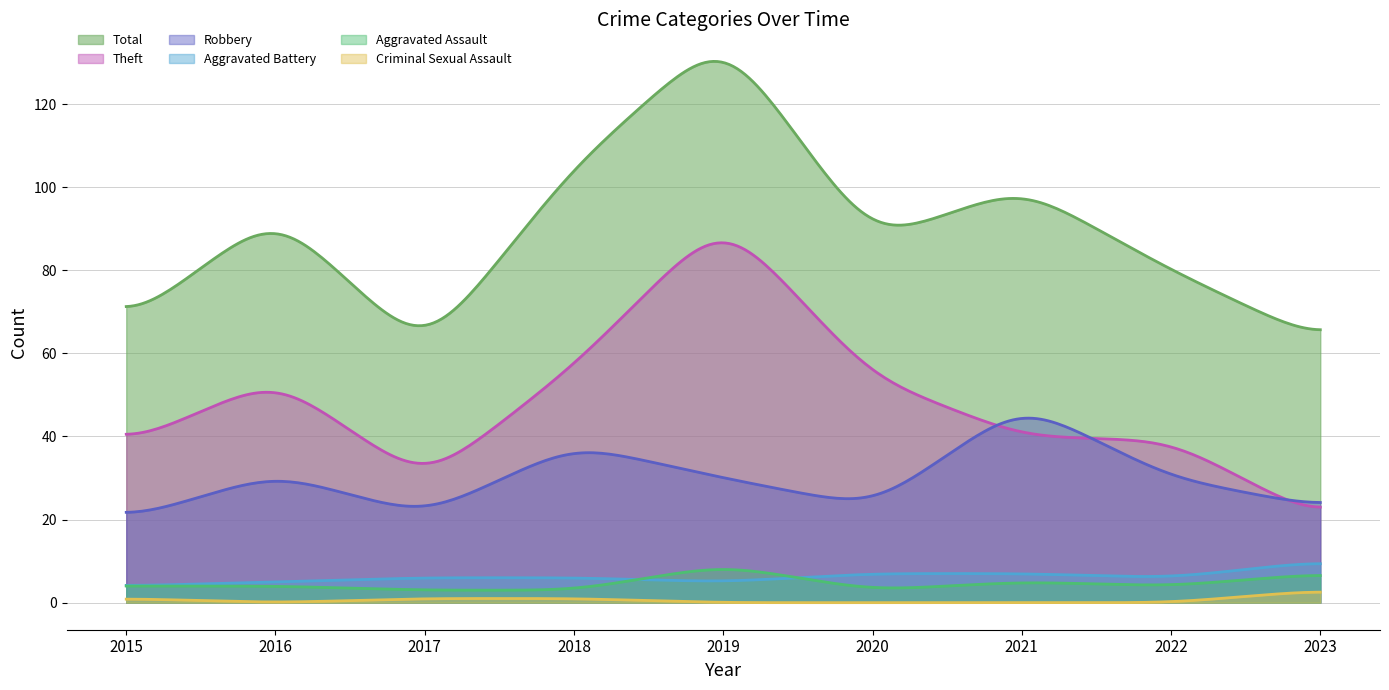

Between 2015 and 2020, which series saw the biggest shift?

Total